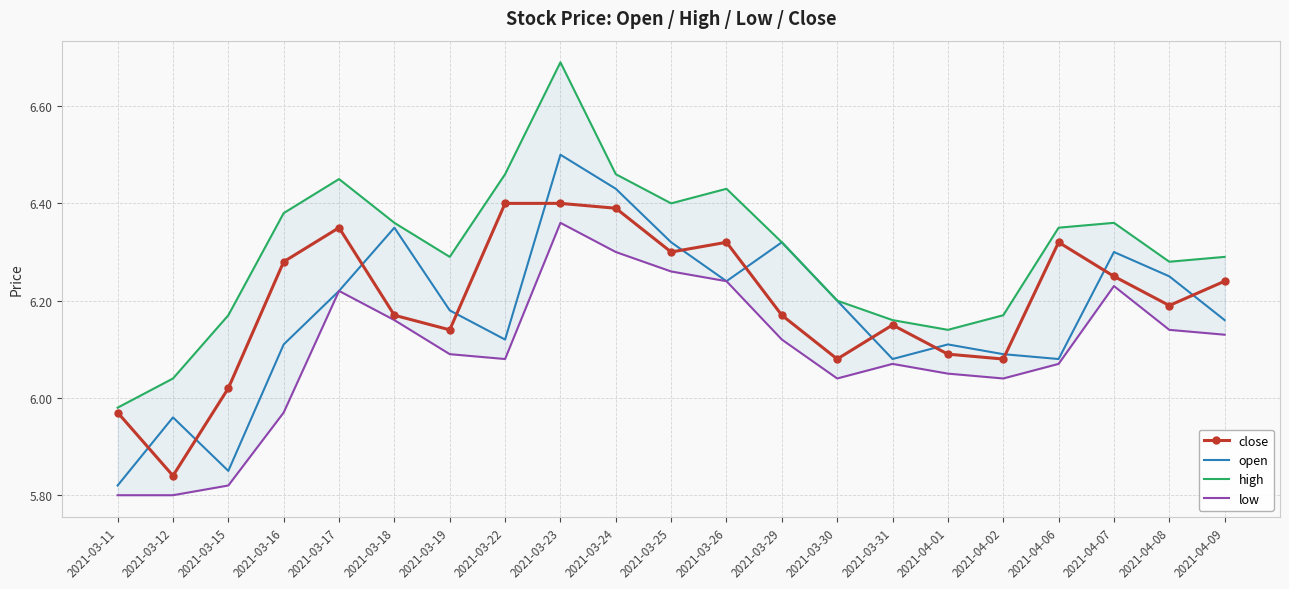

Rank the series by their maximum value, from lowest to highest.

low, close, open, high